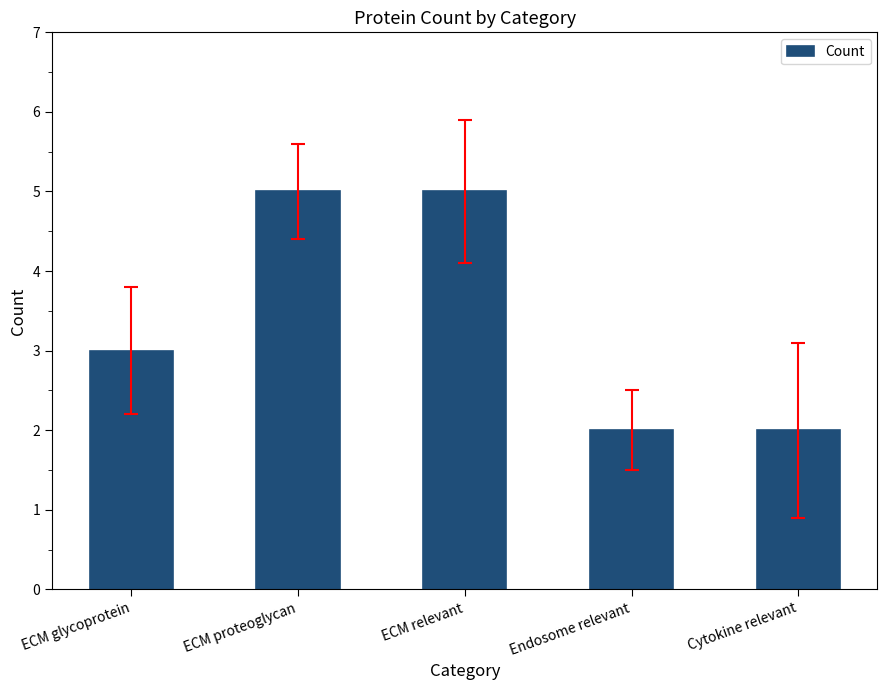

True or false: the data shows 5 at ECM relevant.

True